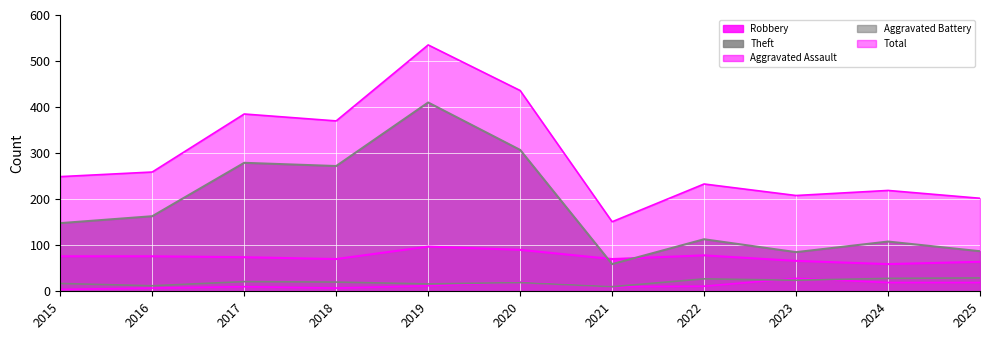

Count the number of categories in the chart.

11